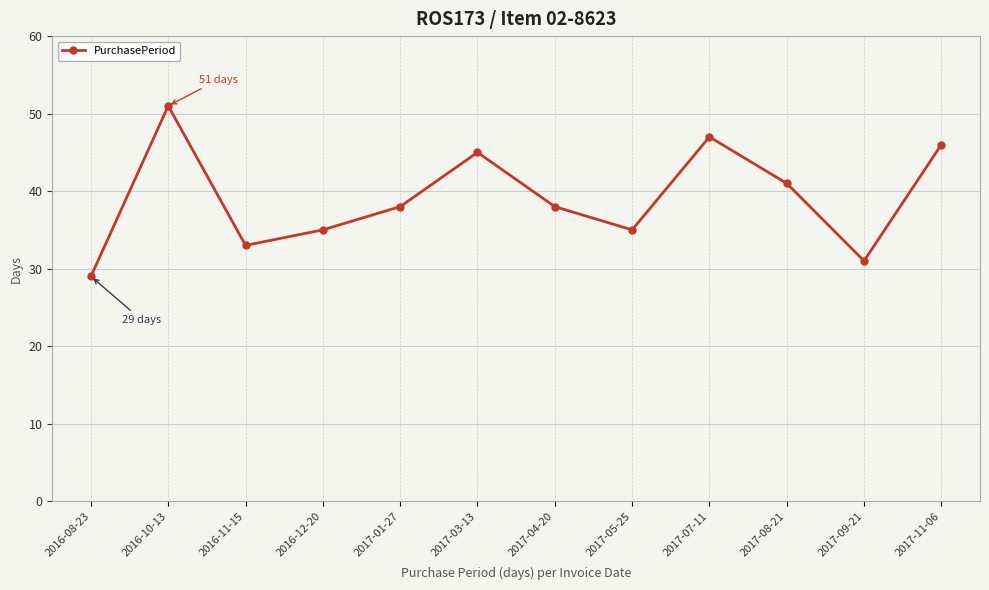

True or false: the data has more than 2 interior local peaks.

True